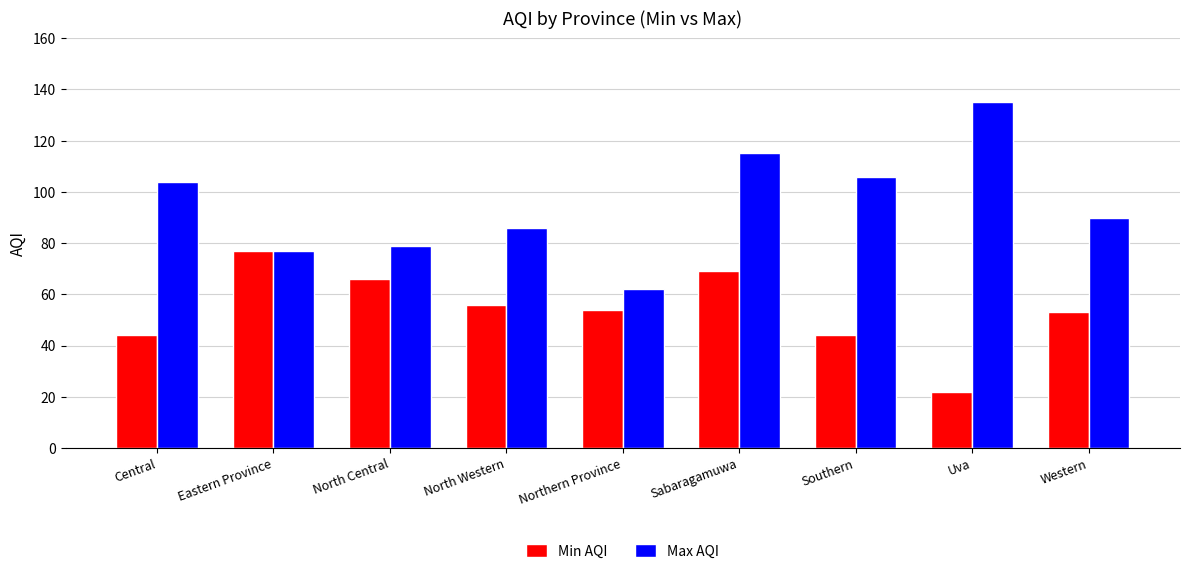

Rank the series by their maximum value, from highest to lowest.

Max AQI, Min AQI